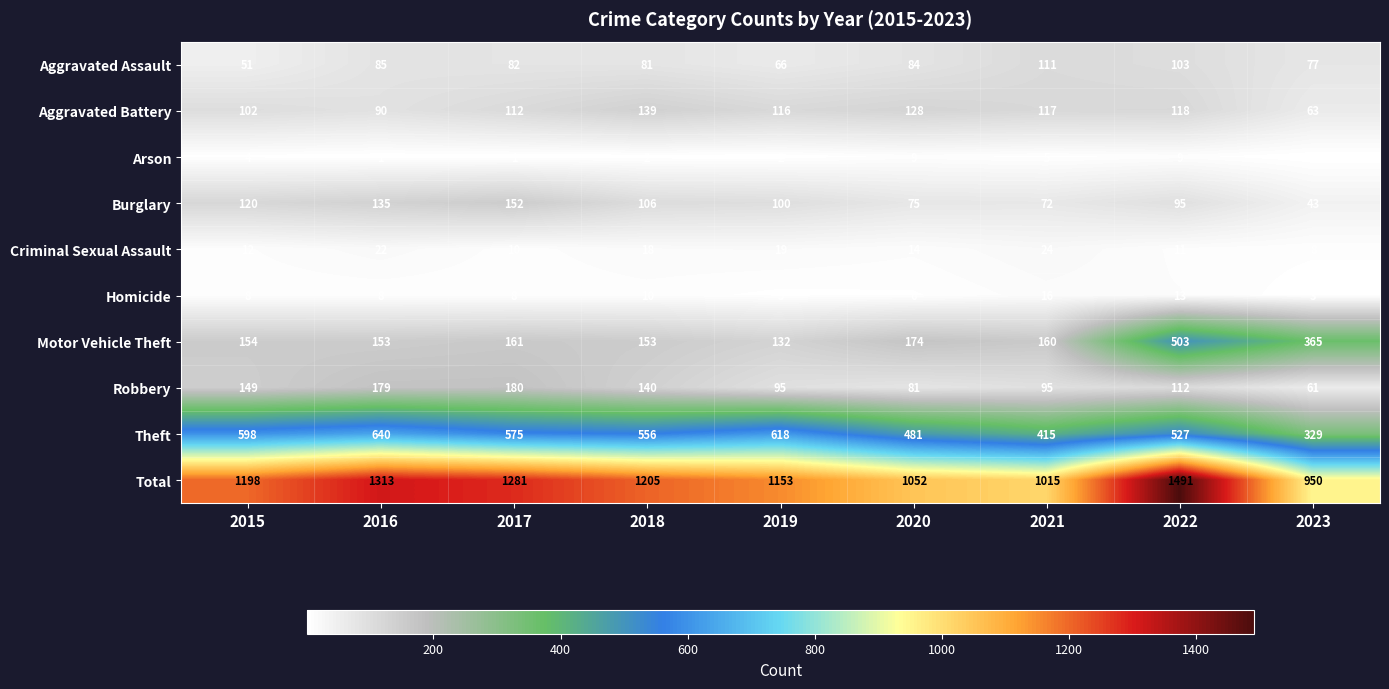

List the series in order of their peak value, highest first.

Total, Theft, Motor Vehicle Theft, Robbery, Burglary, Aggravated Battery, Aggravated Assault, Criminal Sexual Assault, Homicide, Arson